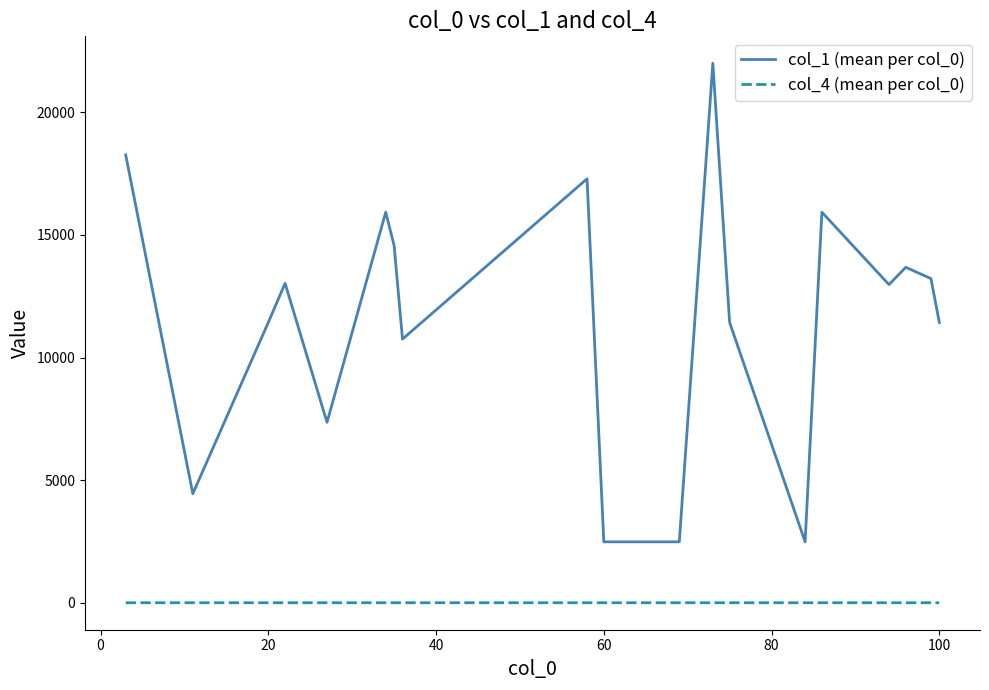

Which series has the widest spread of values?

col_1 (mean per col_0)